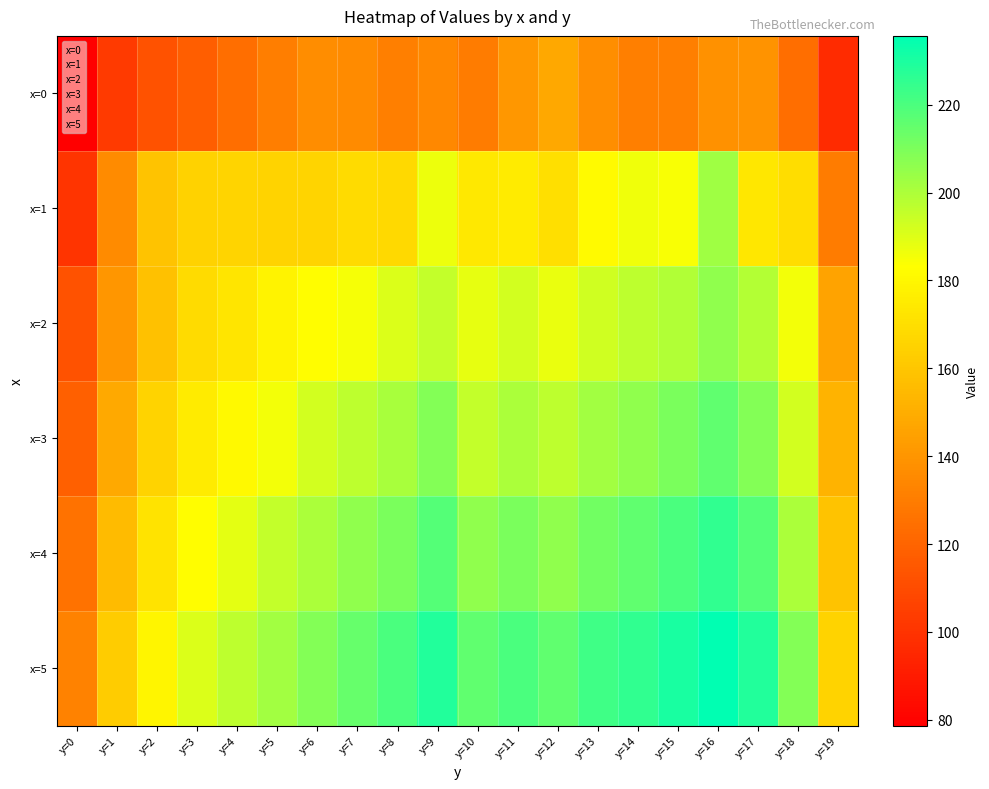

Which label corresponds to the largest value in the chart?

y=16